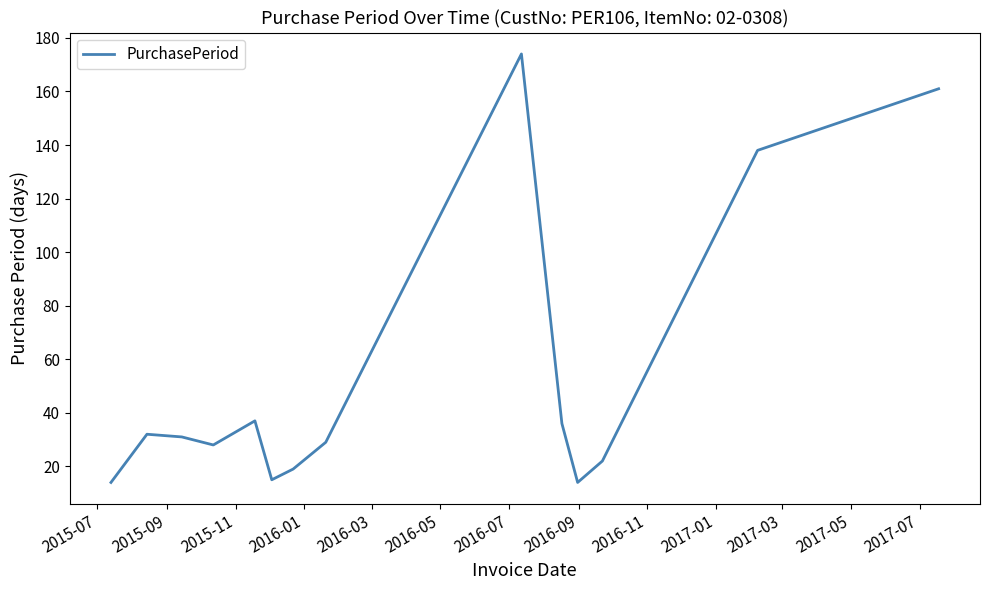

What is the maximum value shown in the chart?

174